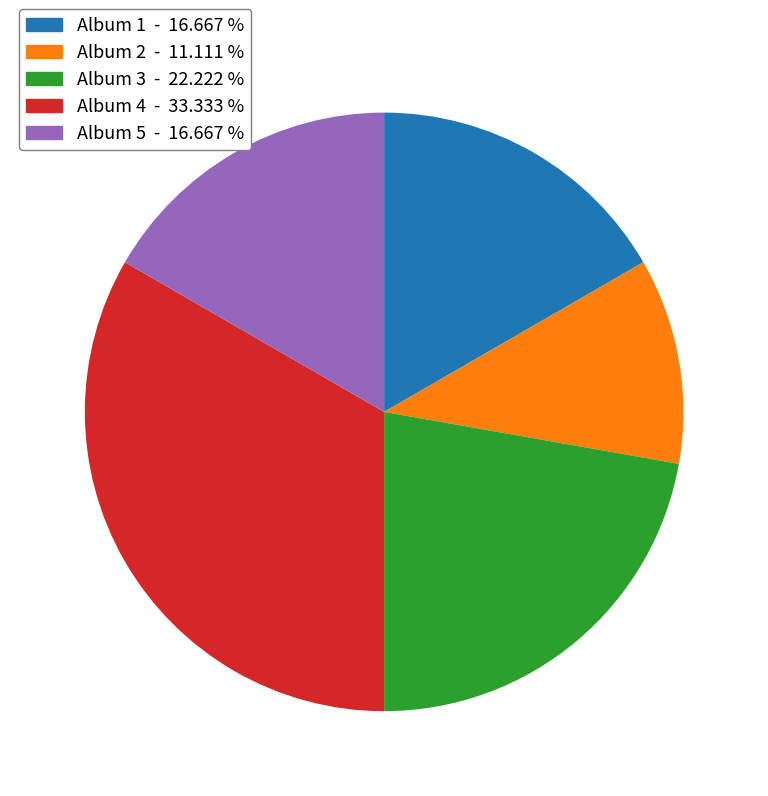

Is Album 3 the majority of the pie?

No